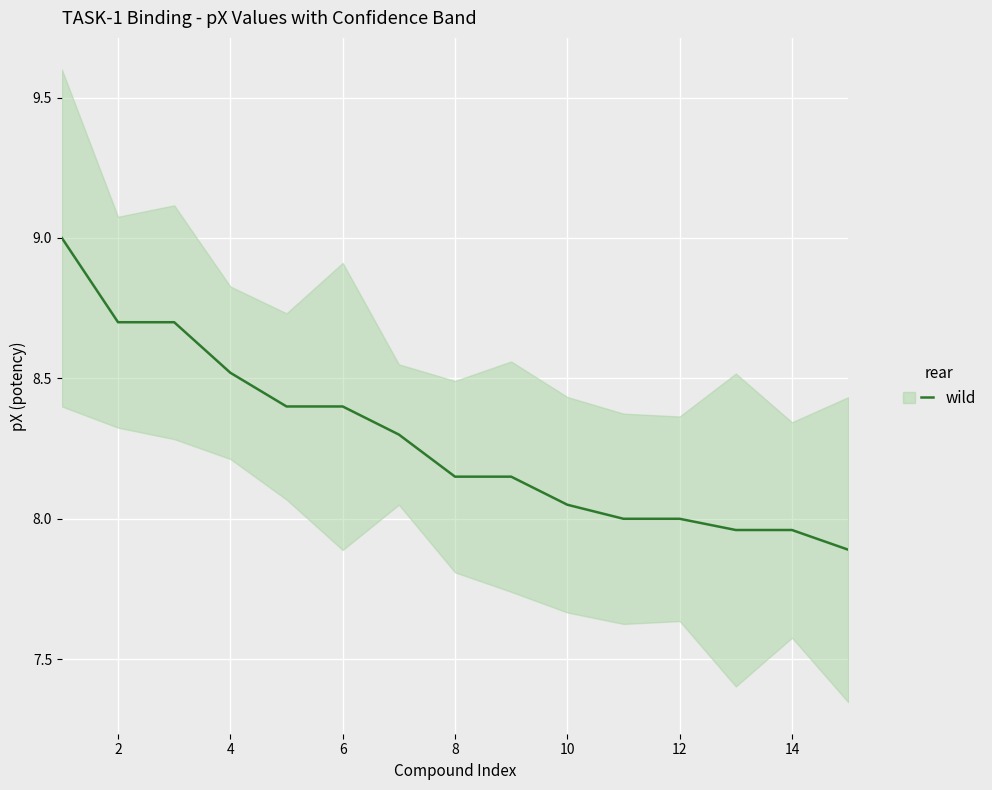

What is the change in value from 8 to 14?

-0.2